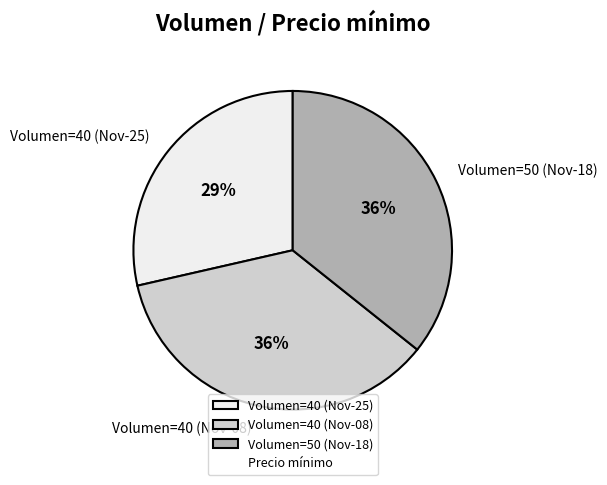

The Volumen=50 (Nov-18) slice represents 36% of the pie. True or false?

True